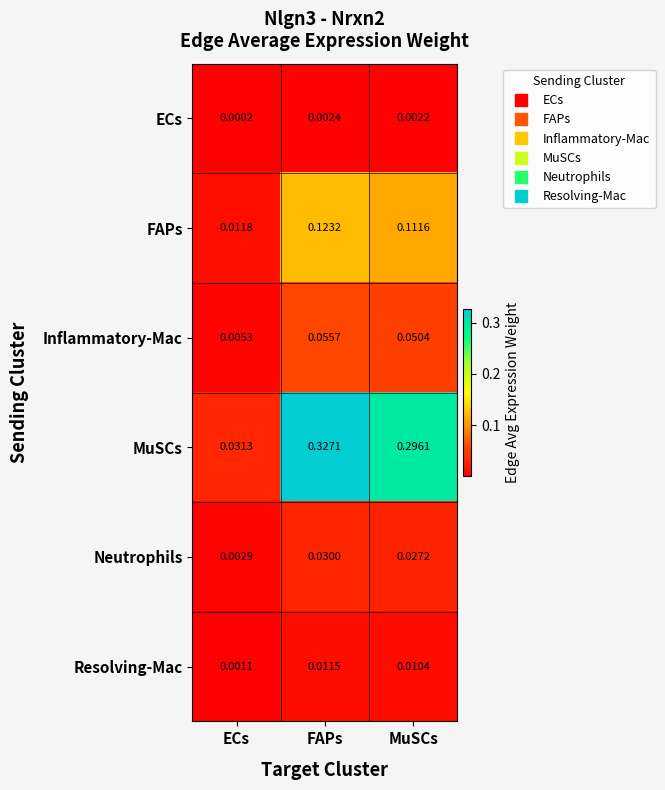

At MuSCs, list the series in order from smallest to largest.

ECs, Resolving-Mac, Neutrophils, Inflammatory-Mac, FAPs, MuSCs